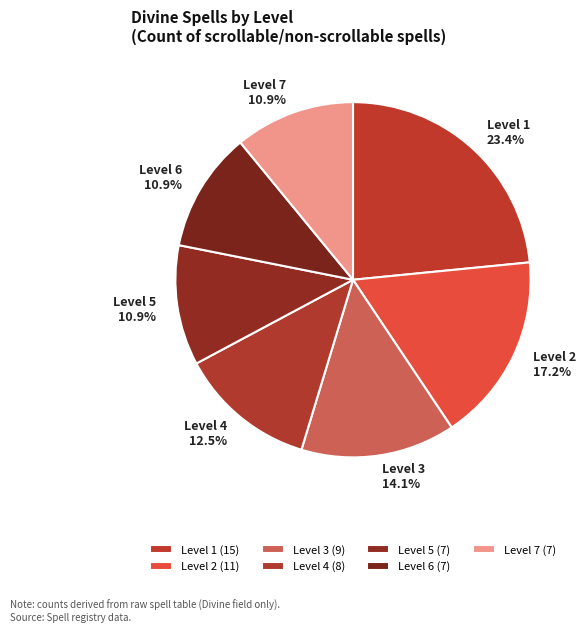

Do Level 7 and Level 4 together represent more than half of the pie?

No